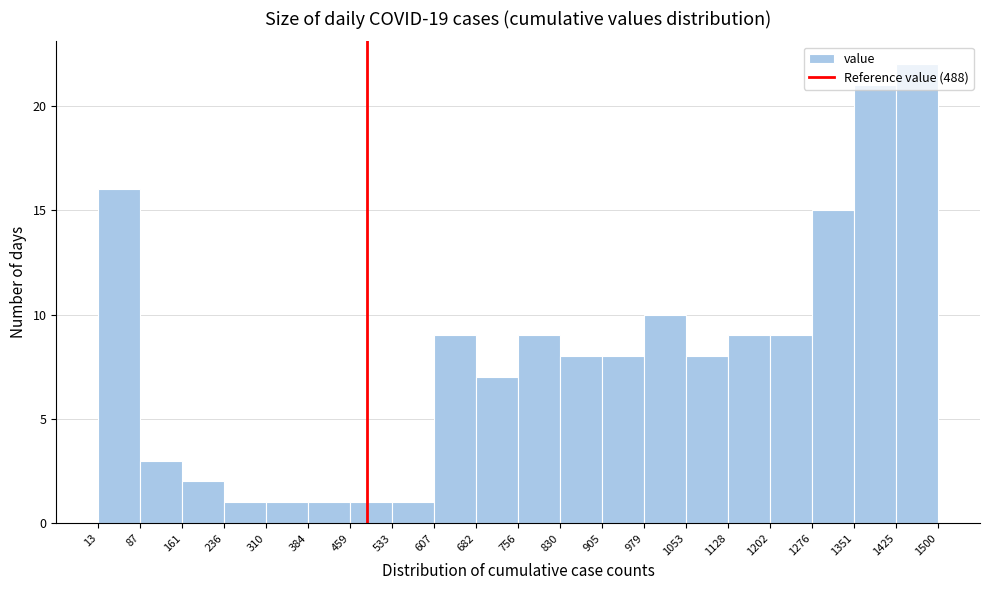

Which range on the x-axis has the tallest bar?

1425 to 1500